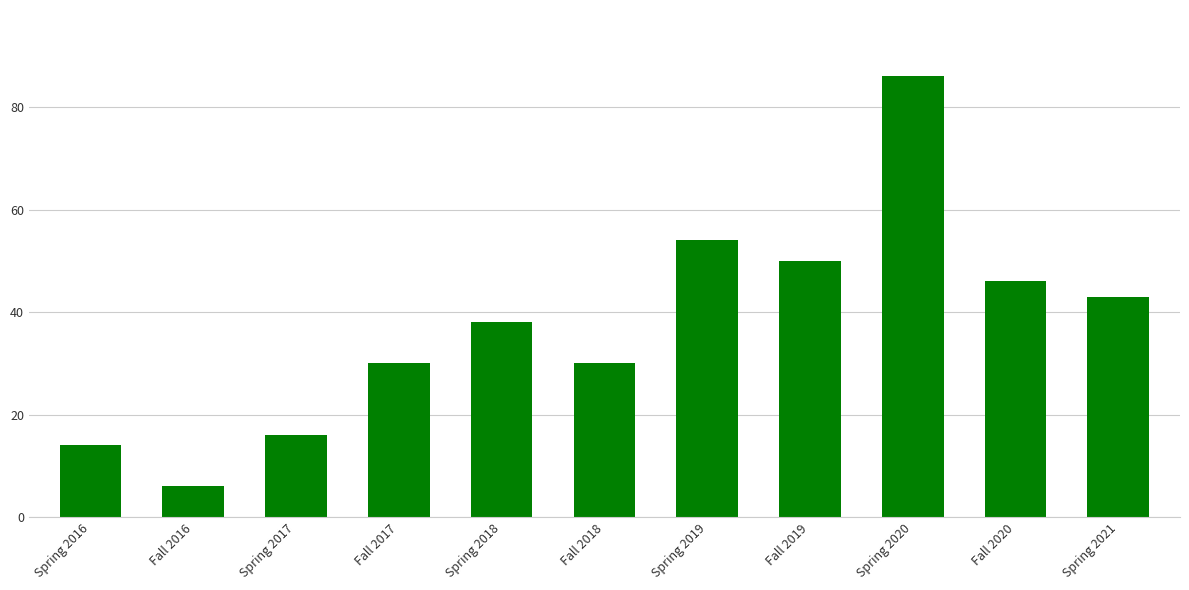

Which label corresponds to the smallest value in the chart?

Fall 2016